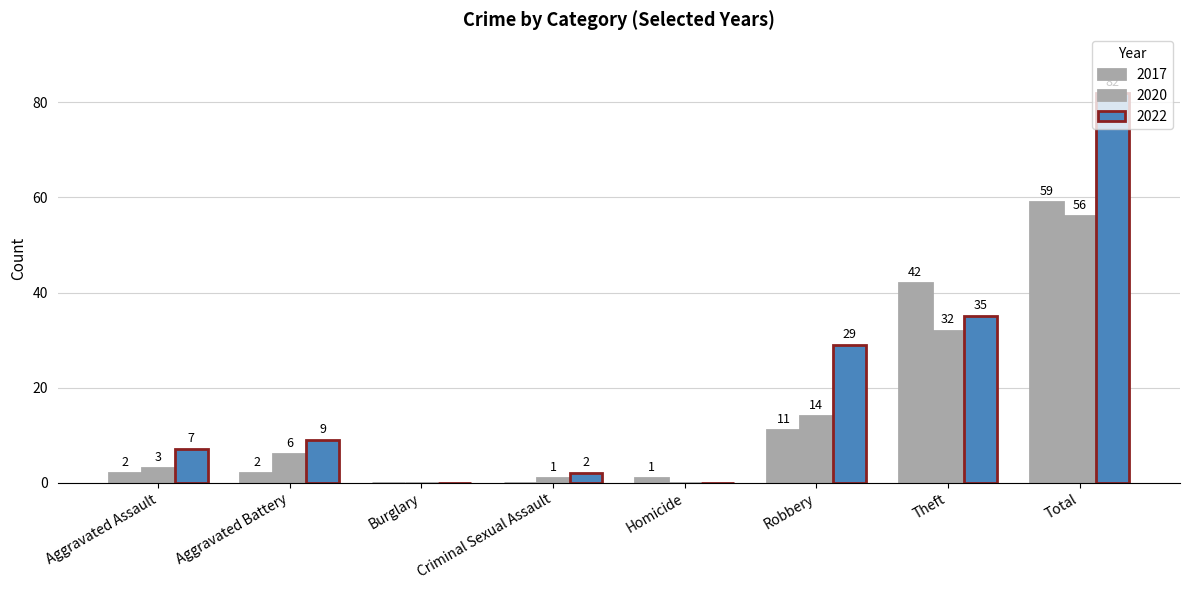

At which label does 2022 first exceed 9?

Robbery